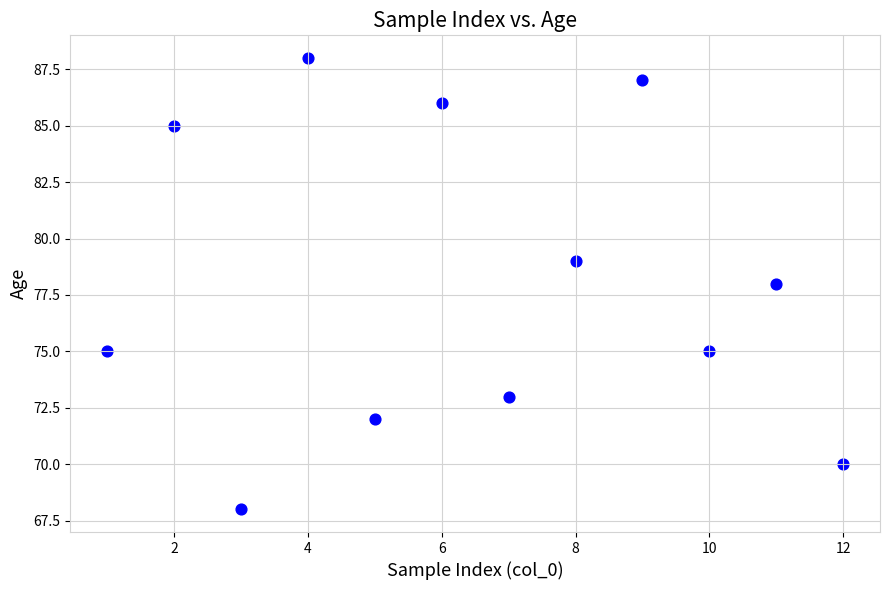

What is the average Y value?

78